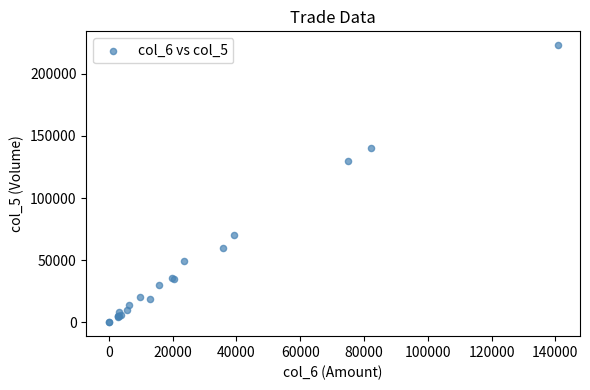

What Y value in the scatter plot is closest to 111500?

130000